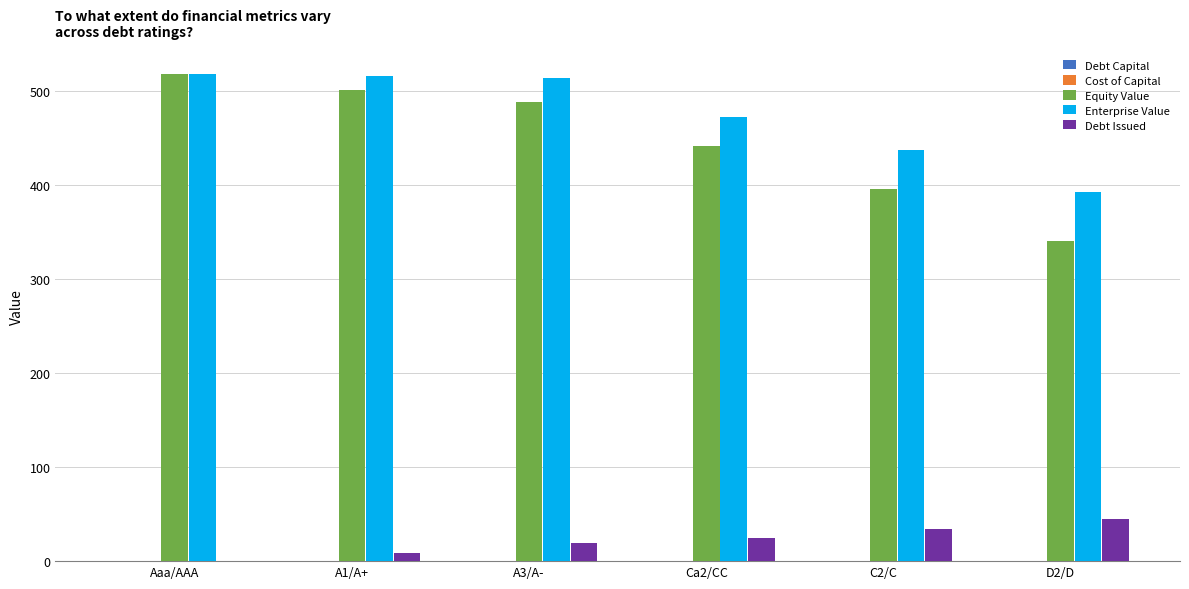

What is the sum of all Debt Issued values?

131.4